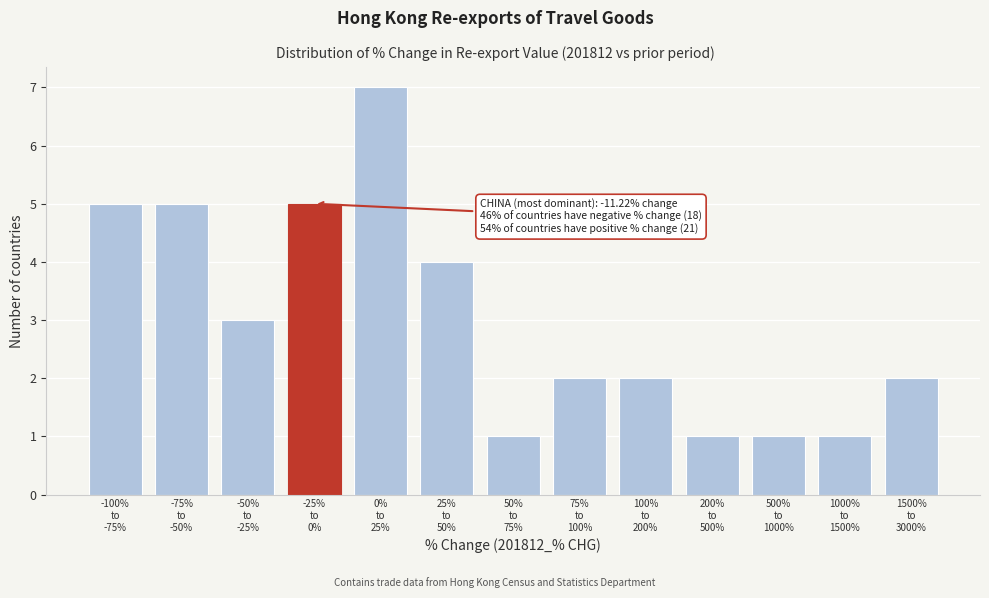

Reading left to right, list all the values displayed in this chart.

5	5	3	5	7	4	1	2	2	1	1	1	2